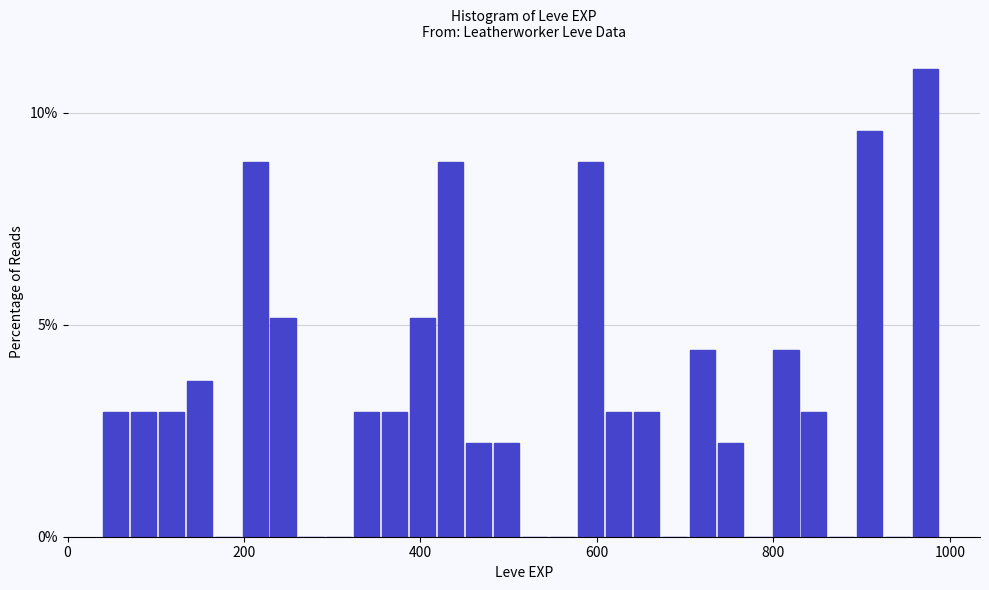

Read against the x-axis, roughly where is the centre of the tallest bar?

980